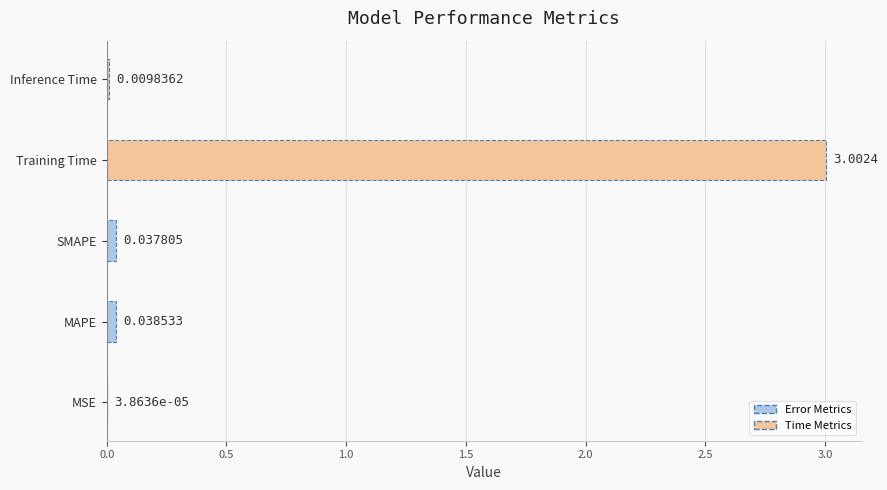

Are the bars horizontal?

Yes